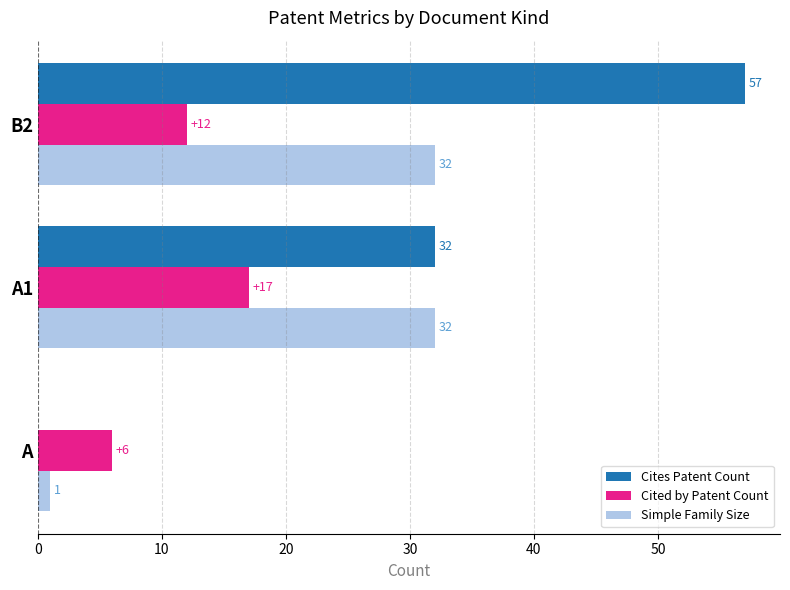

What is the sum of all Cites Patent Count values?

89